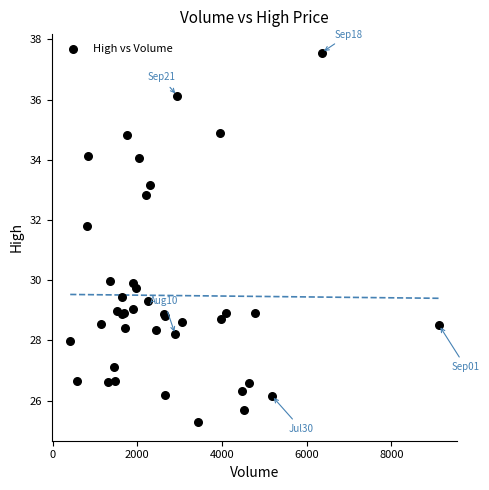

What Y value in the scatter plot is closest to 31?

31.8